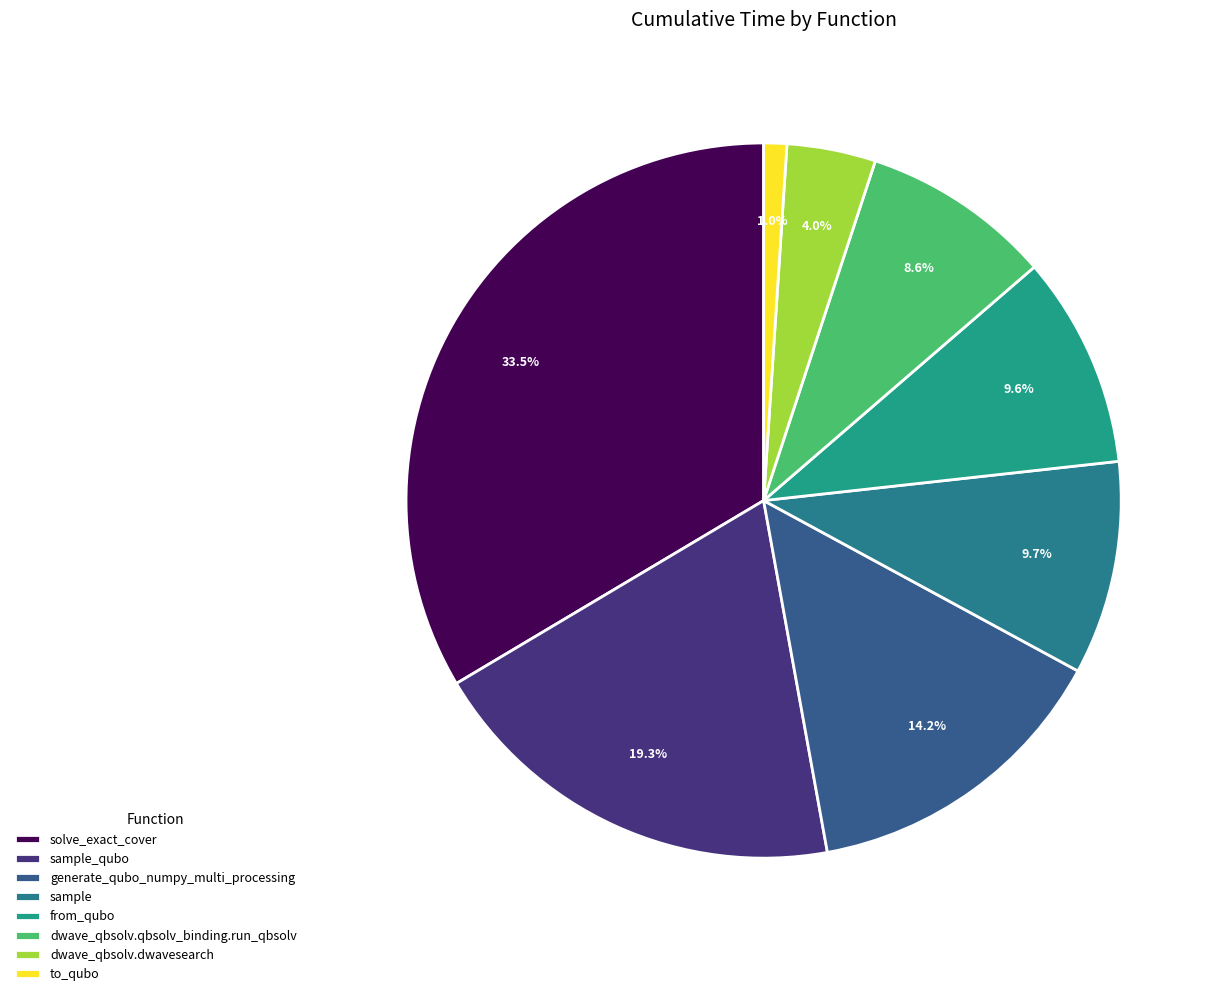

Between sample and sample_qubo, which is larger?

sample_qubo